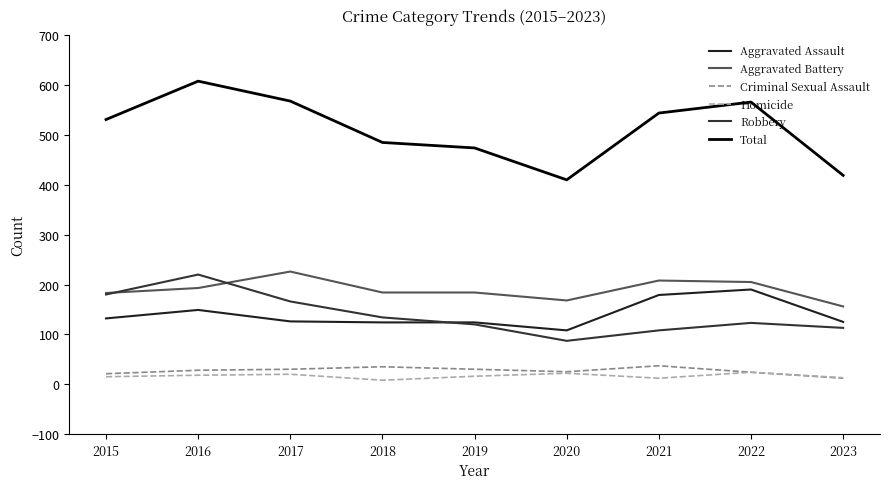

How many lines are shown in the chart?

6